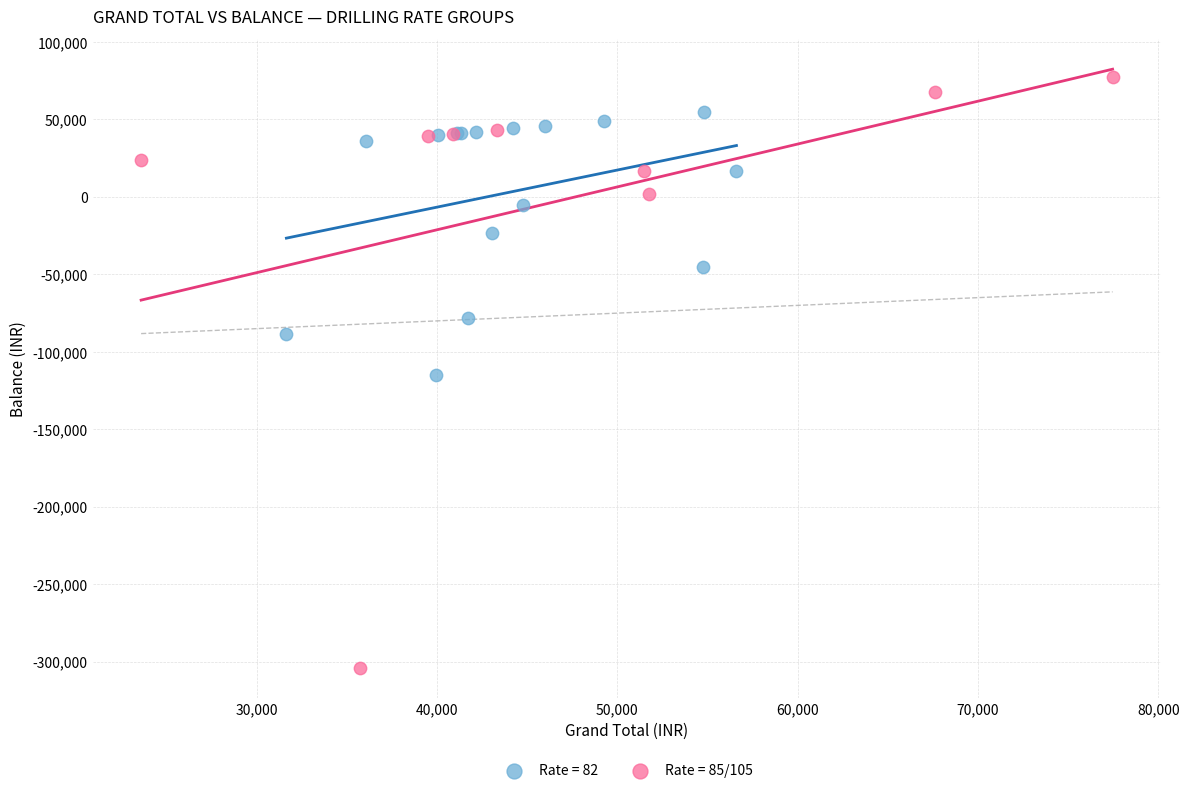

Which series has the widest spread of Y values?

Rate = 85/105